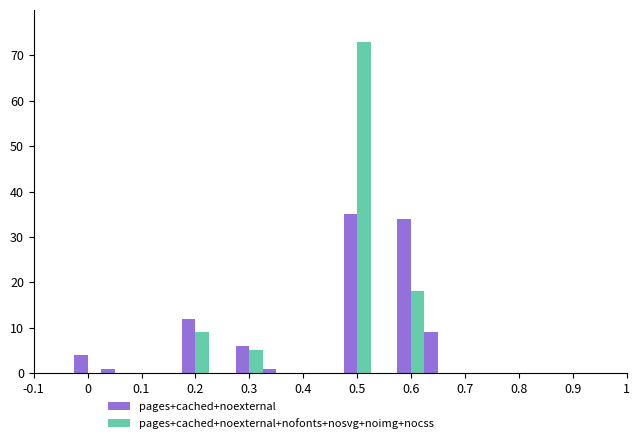

Reading left to right, transcribe all the data shown in this chart.

pages+cached+noexternal: 4	1	12	6	1	35	34	9
pages+cached+noexternal+nofonts+nosvg+noimg+nocss: 0	0	9	5	0	73	18	0